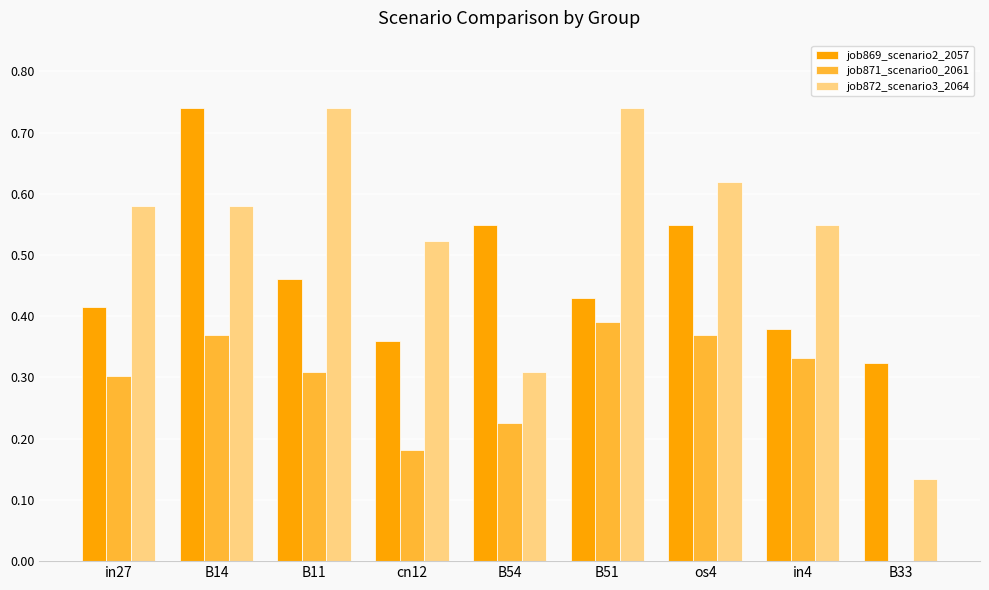

Which series has the largest total across all categories?

job872_scenario3_2064